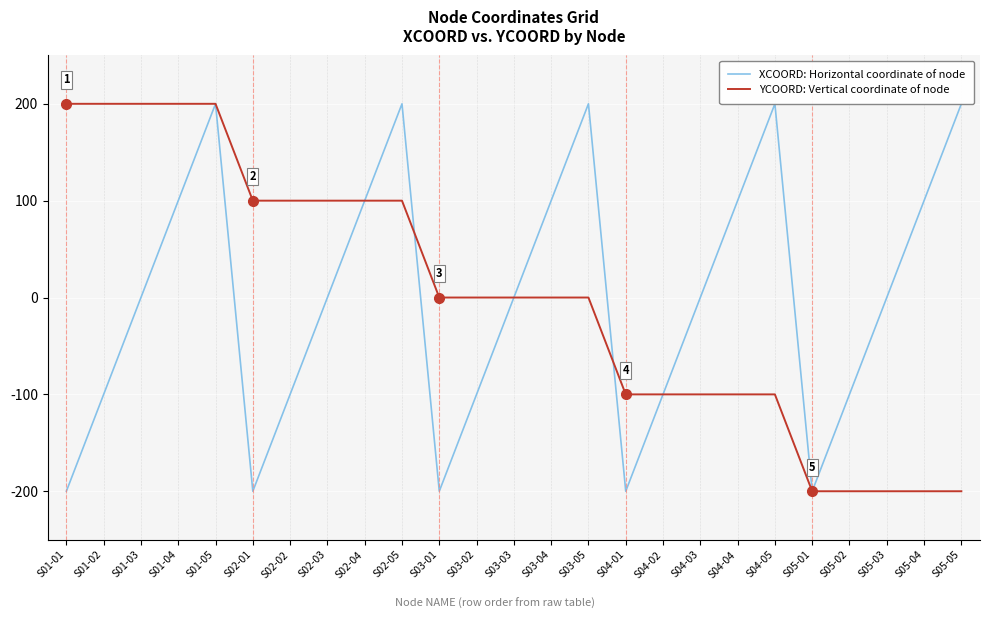

What is the difference between the highest and lowest values at S03-05?

200